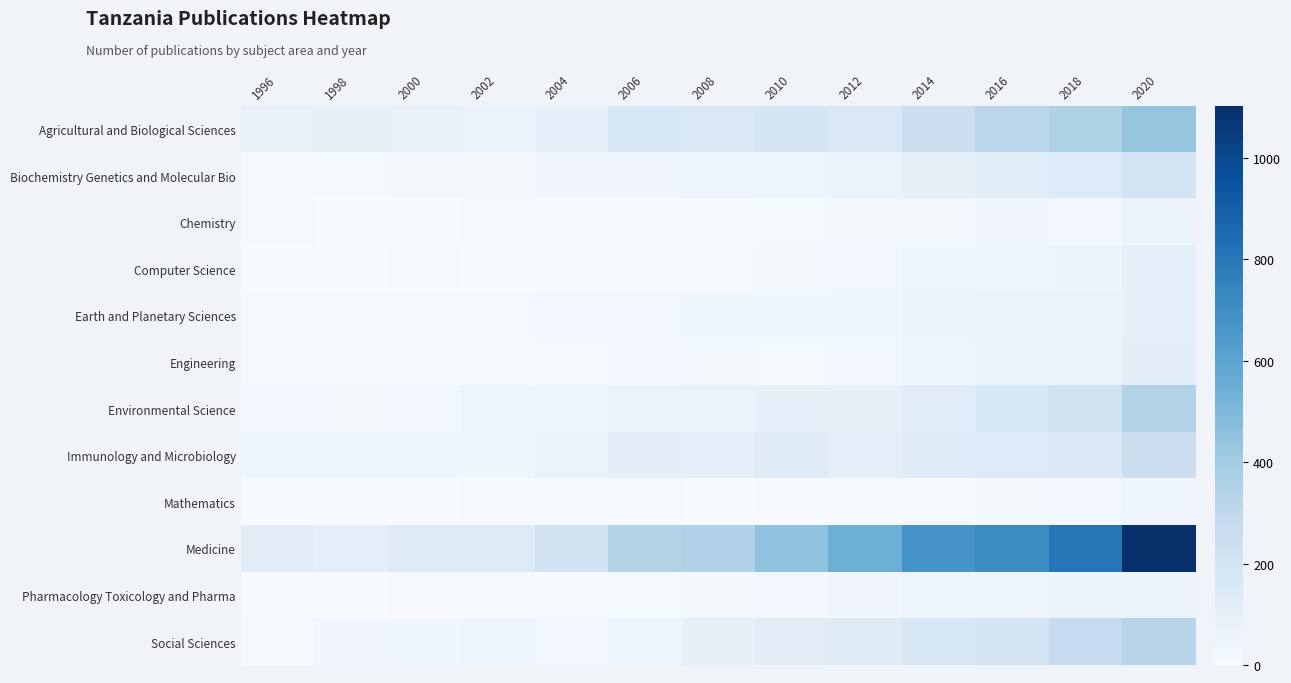

Which series has the widest spread of values?

Medicine